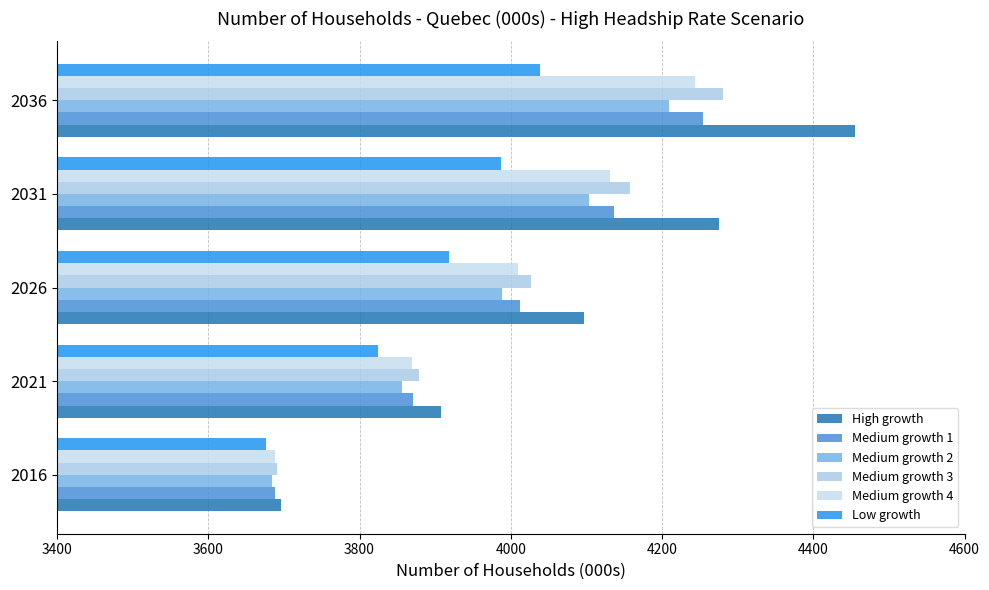

How many categories are shown in the chart?

5